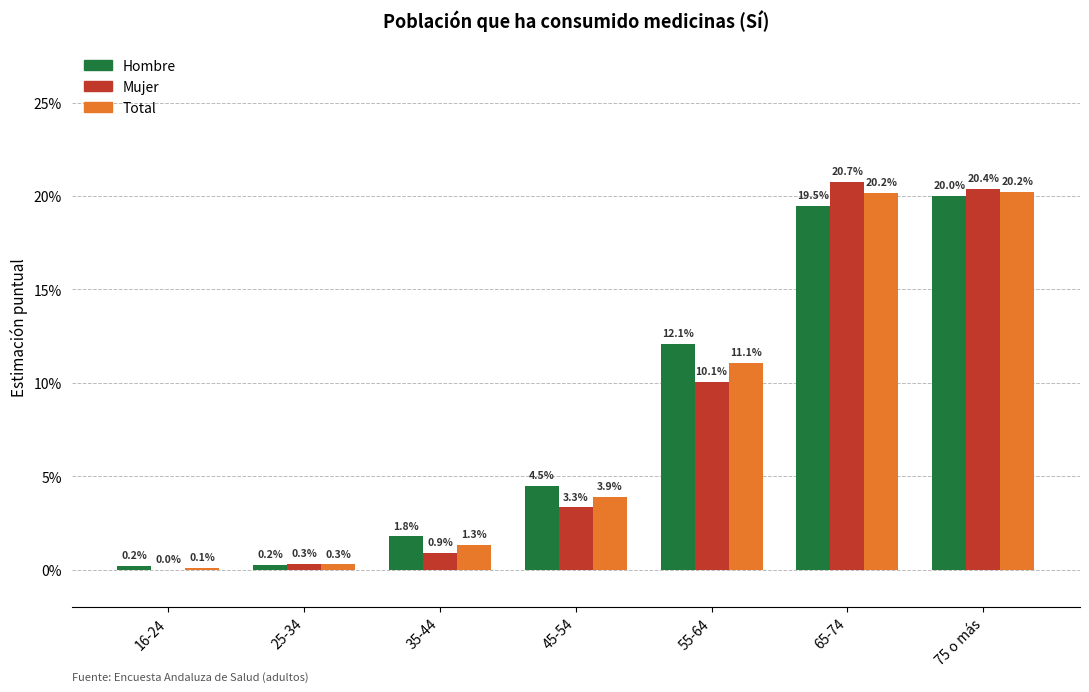

What position from the left is 35-44?

3